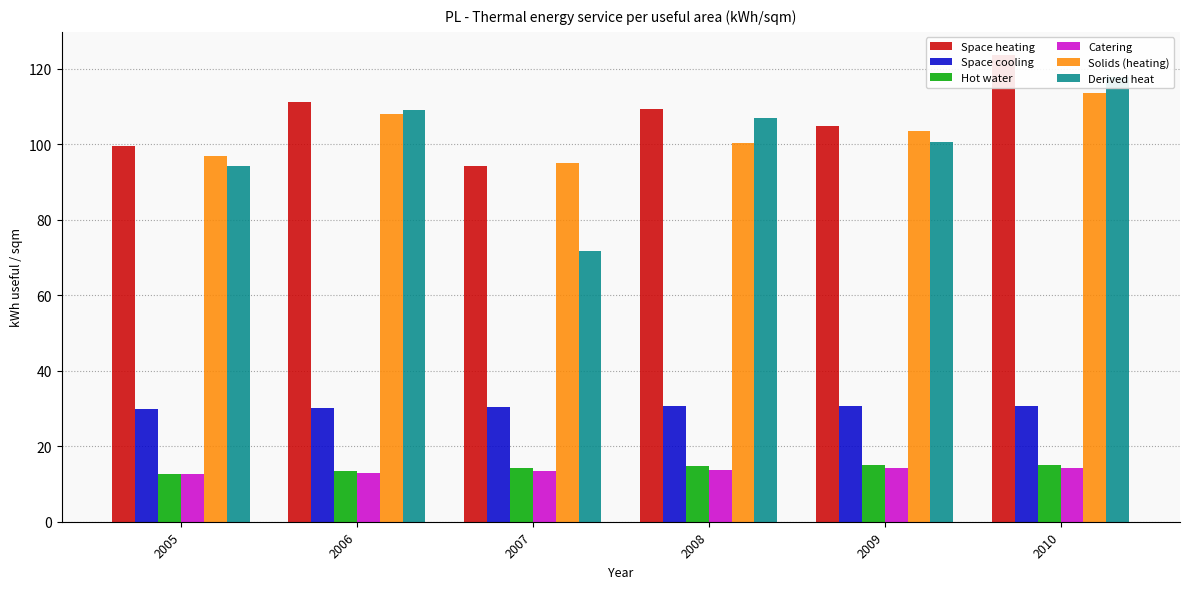

List the labels in order of Solids (heating) value, smallest first.

2007, 2005, 2008, 2009, 2006, 2010